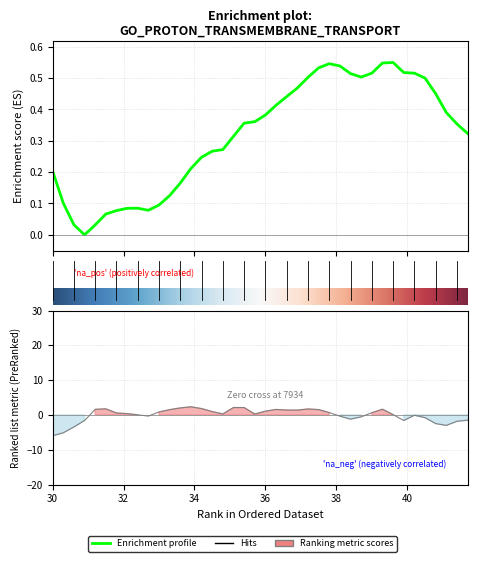

Read the value at 34.5.

1.0